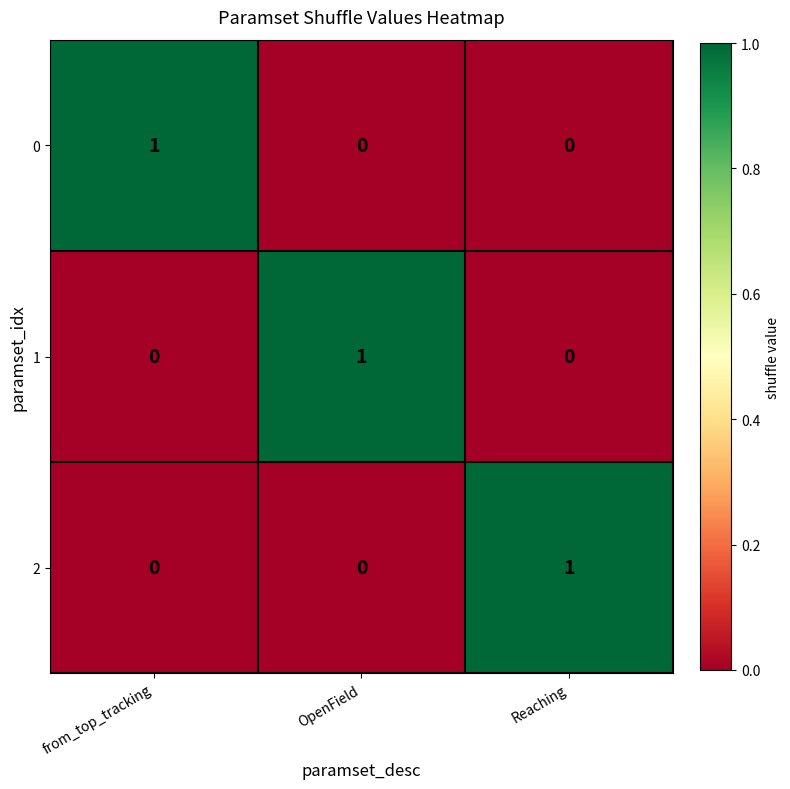

The value of 1 at from_top_tracking is 1. True or false?

False